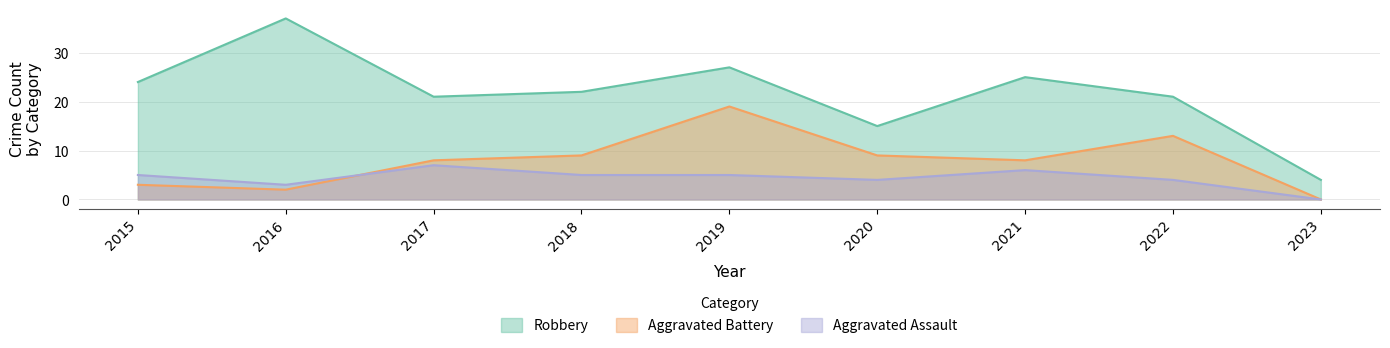

How many lines are shown in the chart?

3